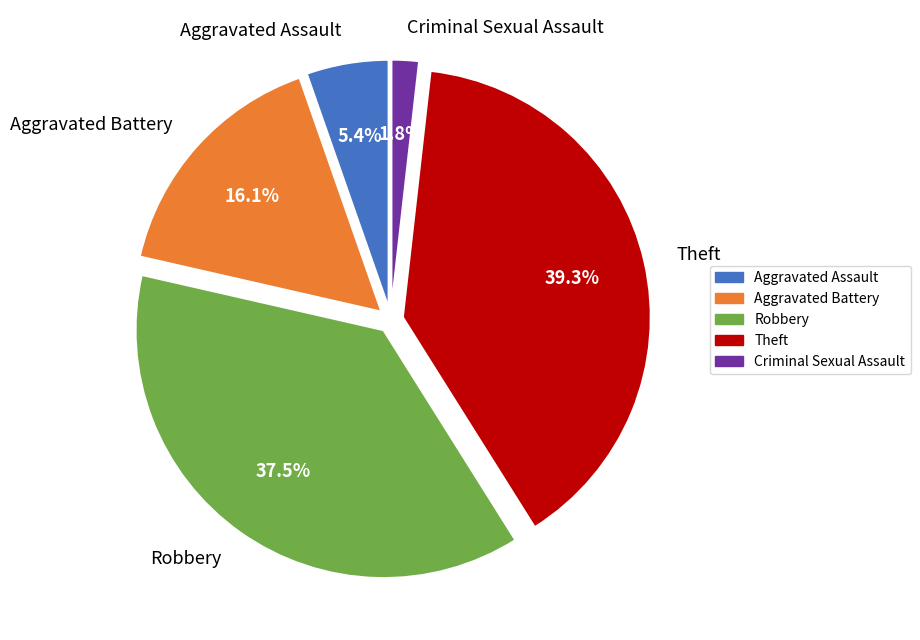

Is the sum of Criminal Sexual Assault and Aggravated Assault greater than half?

No